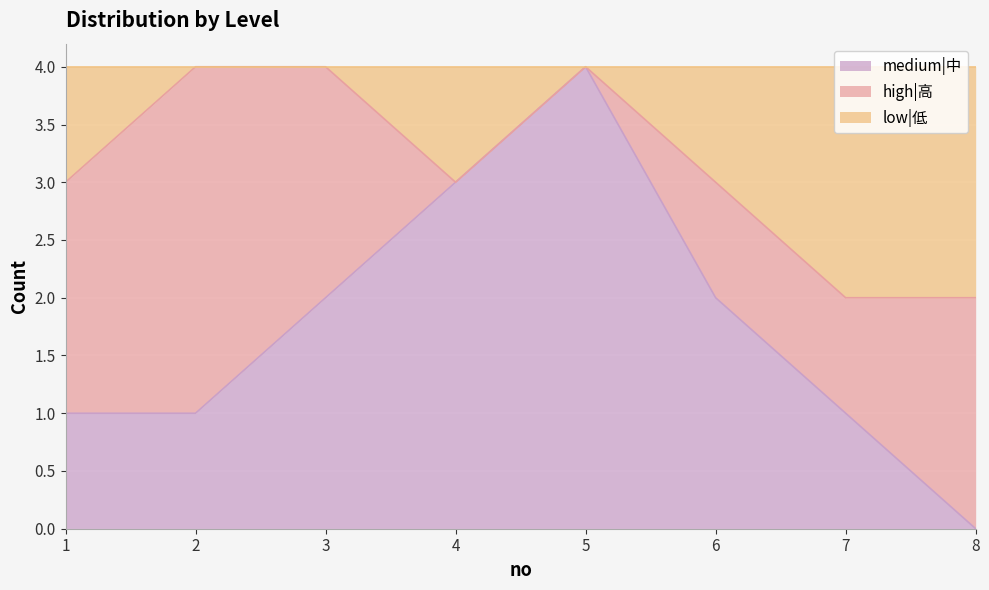

At which category does the chart reach its peak across all series?

5